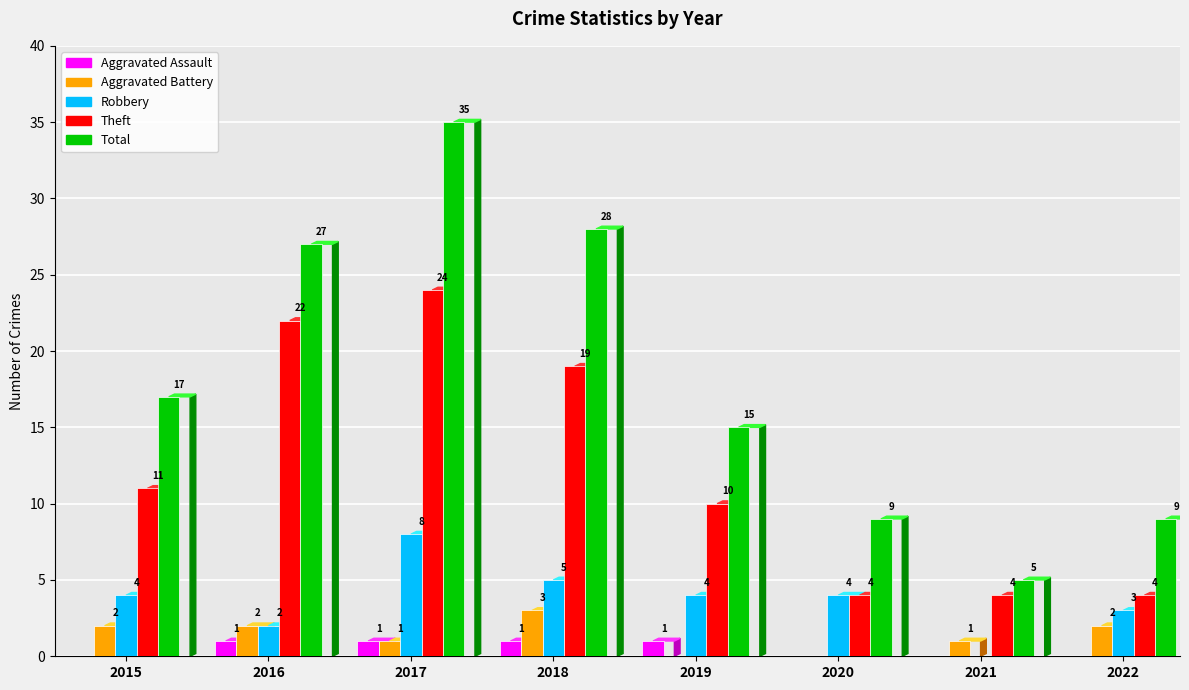

True or false: Aggravated Assault has a value of 1 at 2018.

False